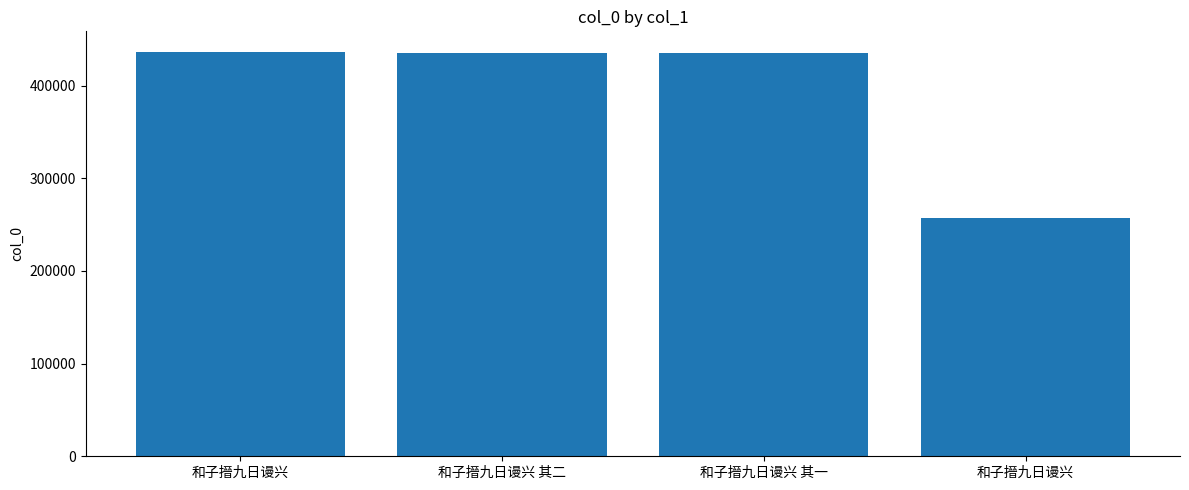

Reading right to left, extract all data points from this chart.

256688	435072	435073	436610